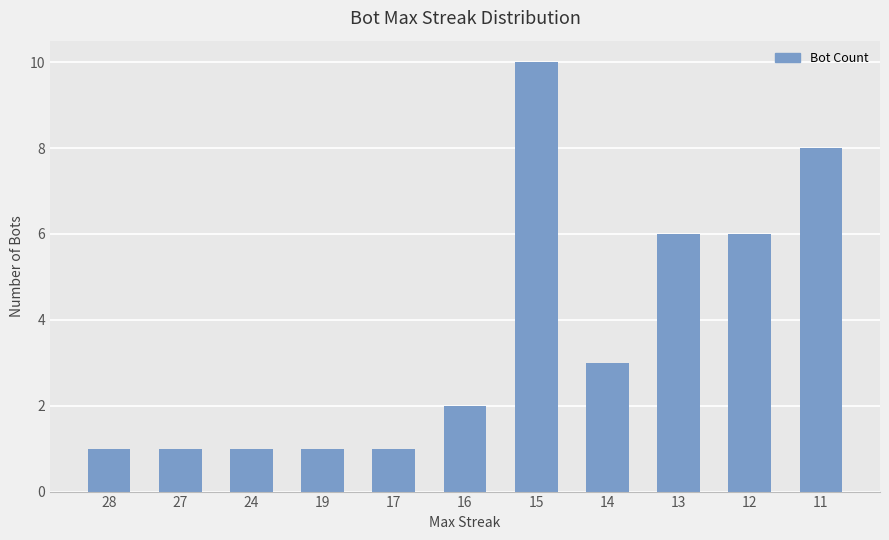

Reading right to left, list all the values displayed in this chart.

8	6	6	3	10	2	1	1	1	1	1